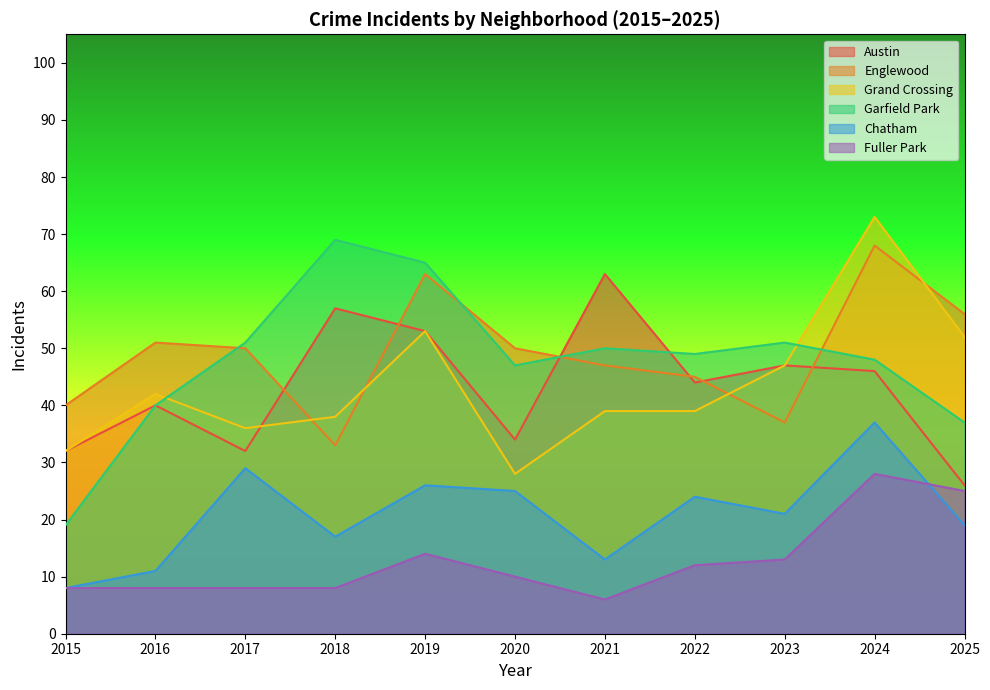

After their last crossing, which series has the higher values: Austin or Garfield Park?

Garfield Park